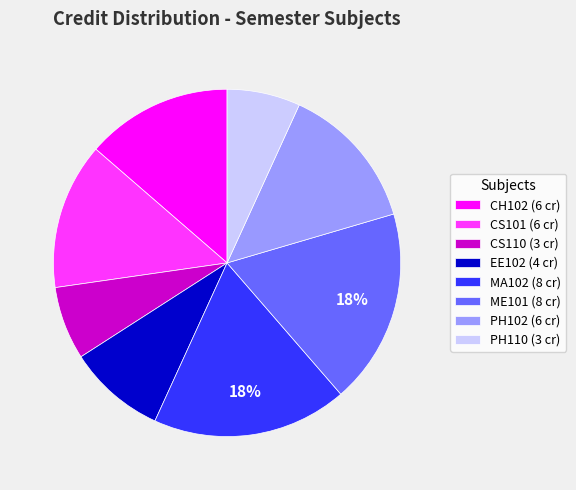

To the nearest percent, what is the average slice percentage?

12%